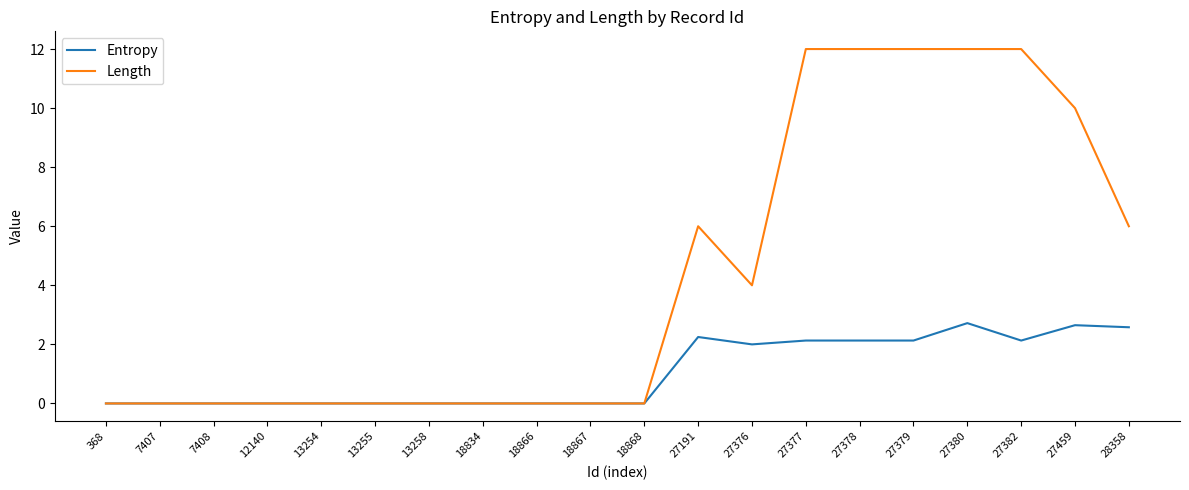

Is it true that Length equals 0.0 at 12140?

True